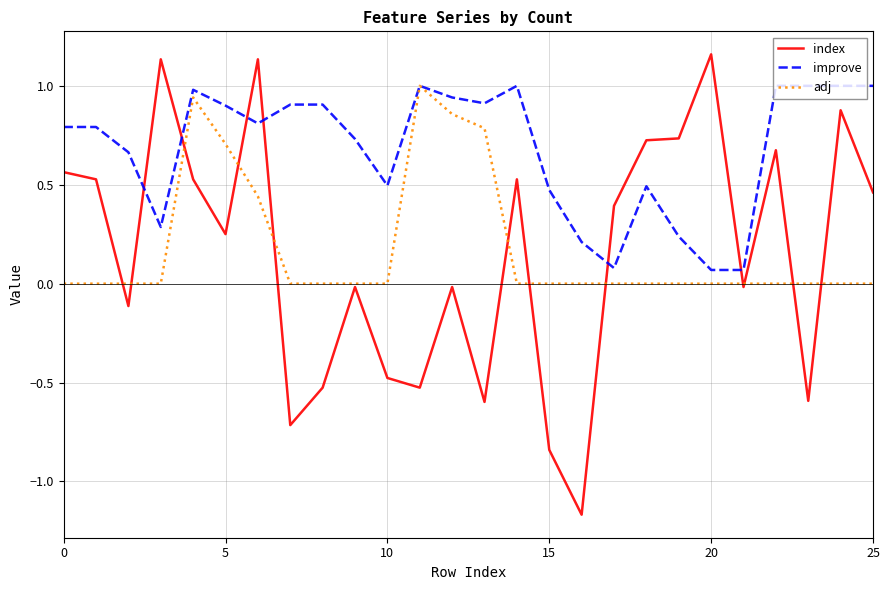

Does the chart display data point markers on the line(s)?

No